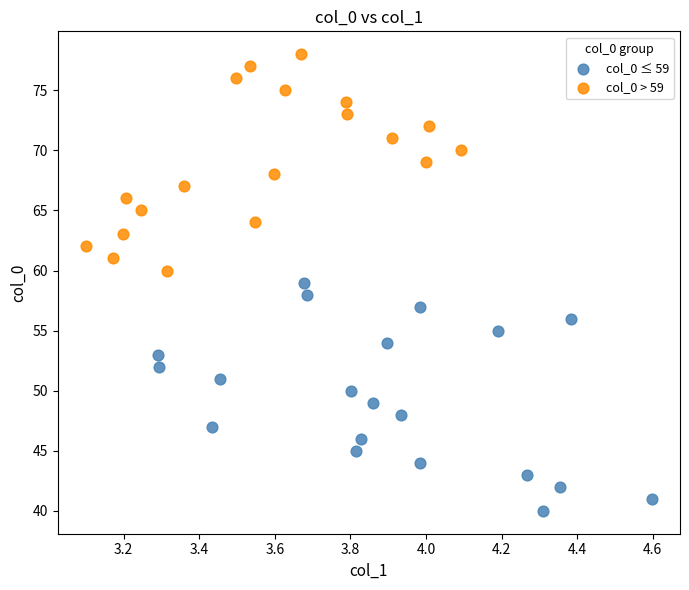

Which series has the widest spread of Y values?

col_0 ≤ 59